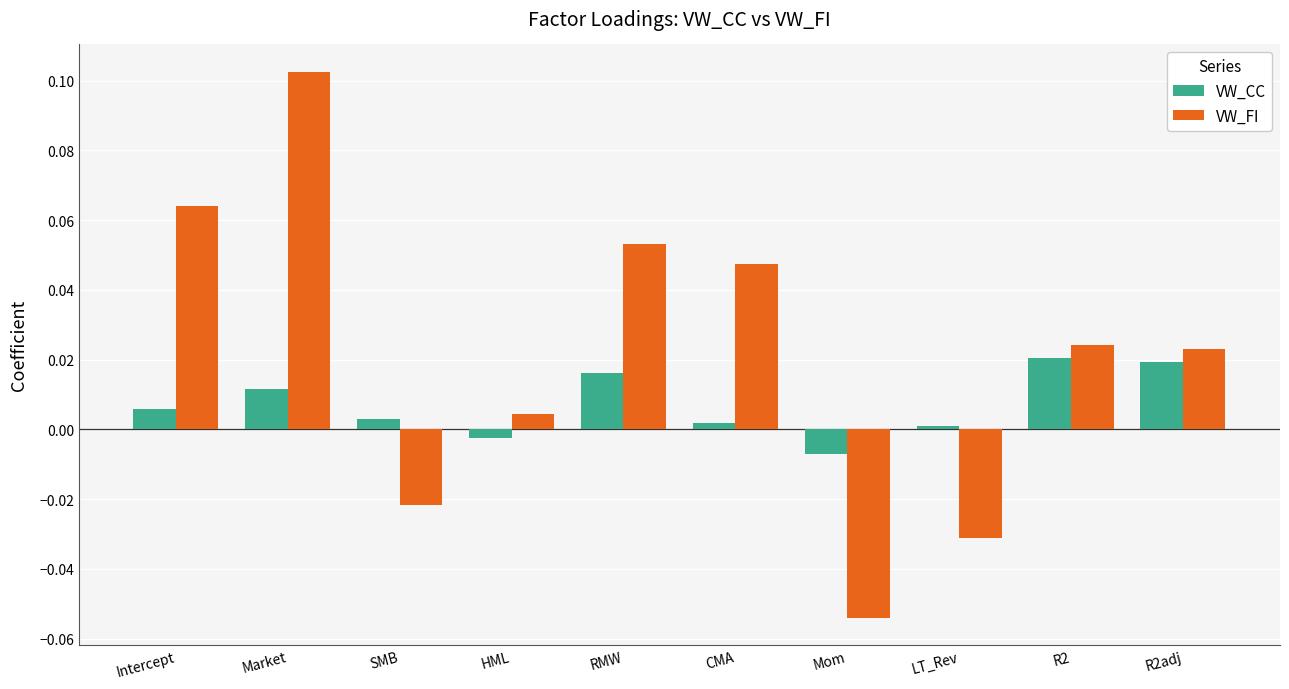

Is it true that VW_FI equals -0.0 at LT_Rev?

True